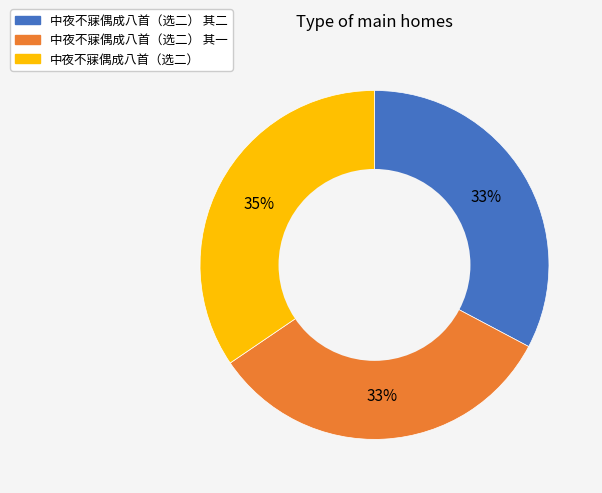

Approximately how many times larger is the value at 中夜不寐偶成八首（选二） 其二 compared to 中夜不寐偶成八首（选二） 其一?

1.0